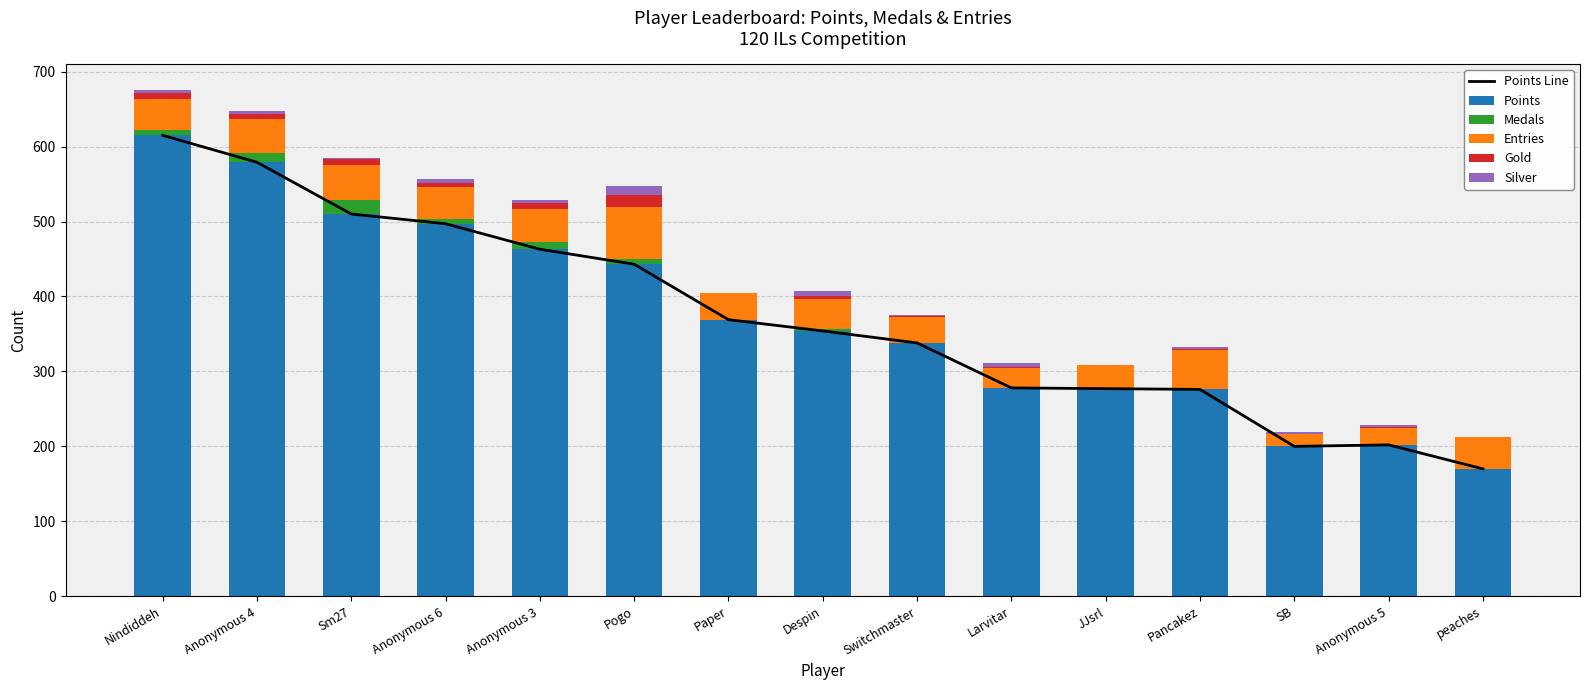

At which category does the chart reach its peak across all series?

Nindiddeh